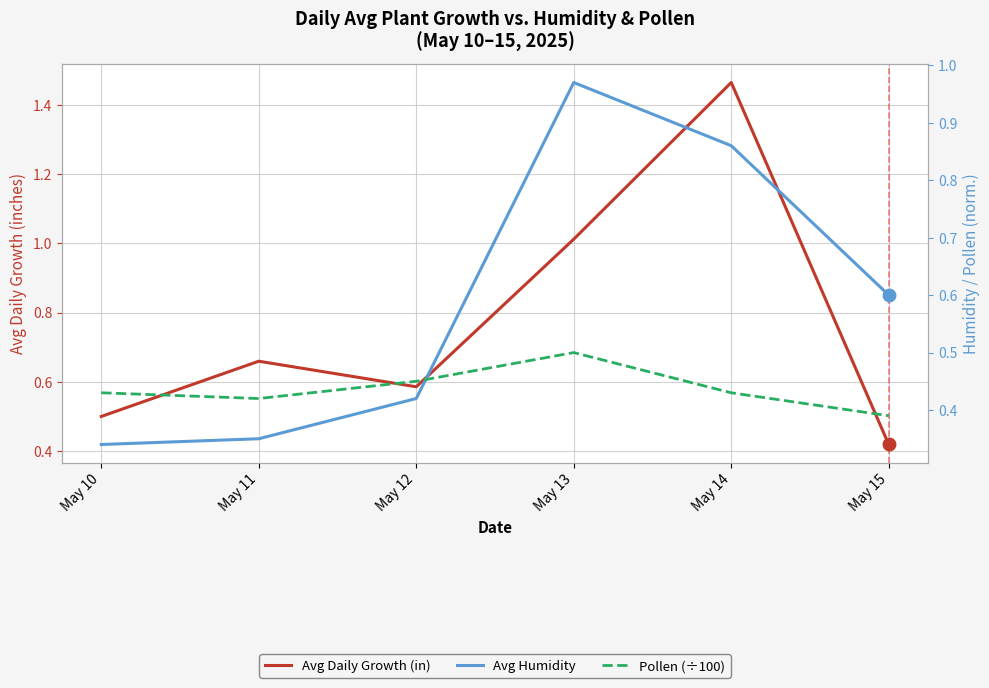

Where is Avg Daily Growth (in) nearest to the value 0?

May 15